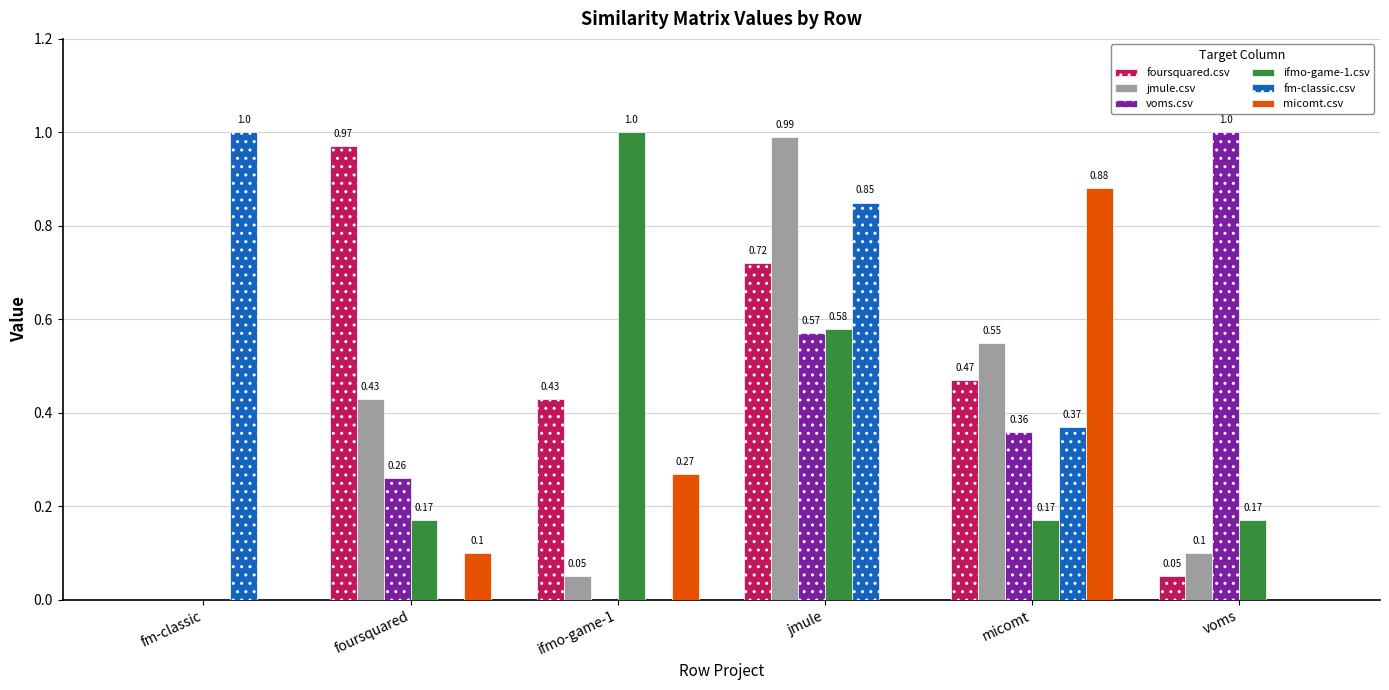

Is it true that voms.csv equals 0.1 at micomt?

False